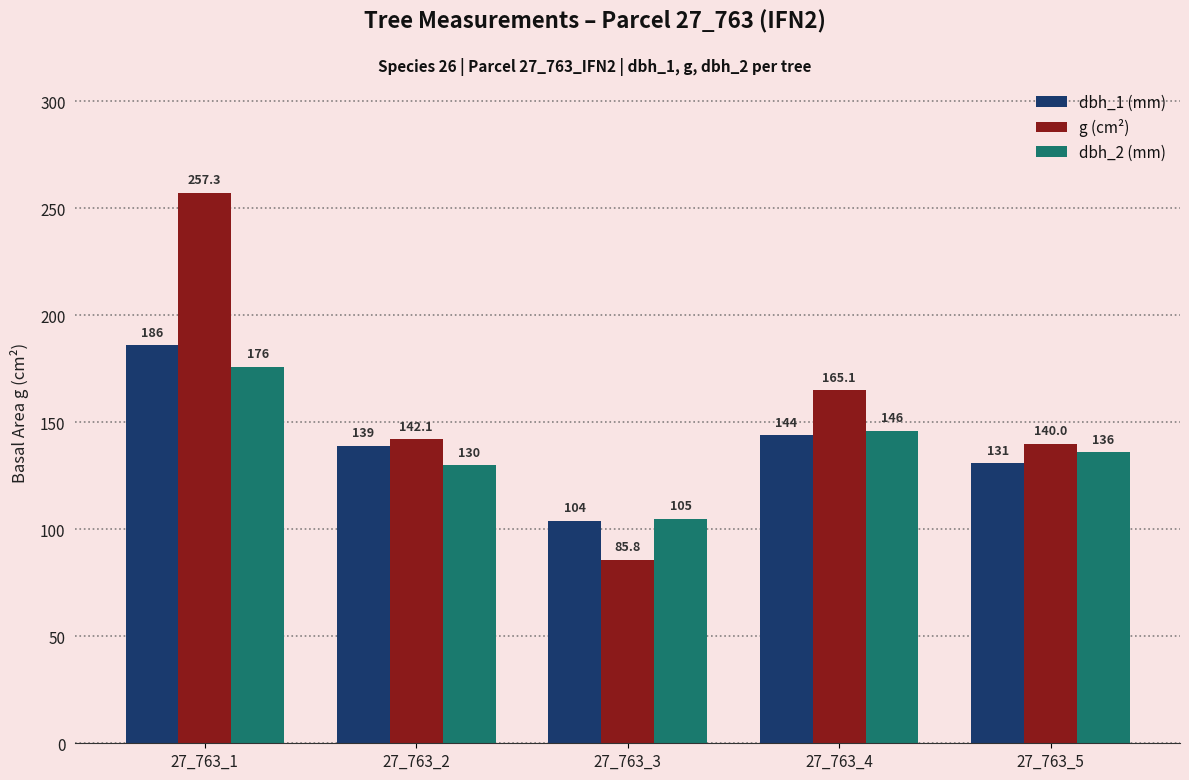

Is it true that dbh_2 (mm) equals 178.7 at 27_763_5?

False